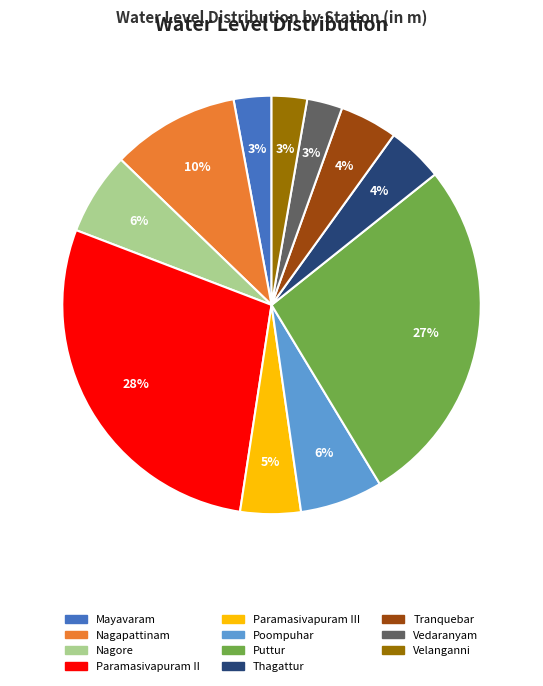

Does any single category account for the majority?

No